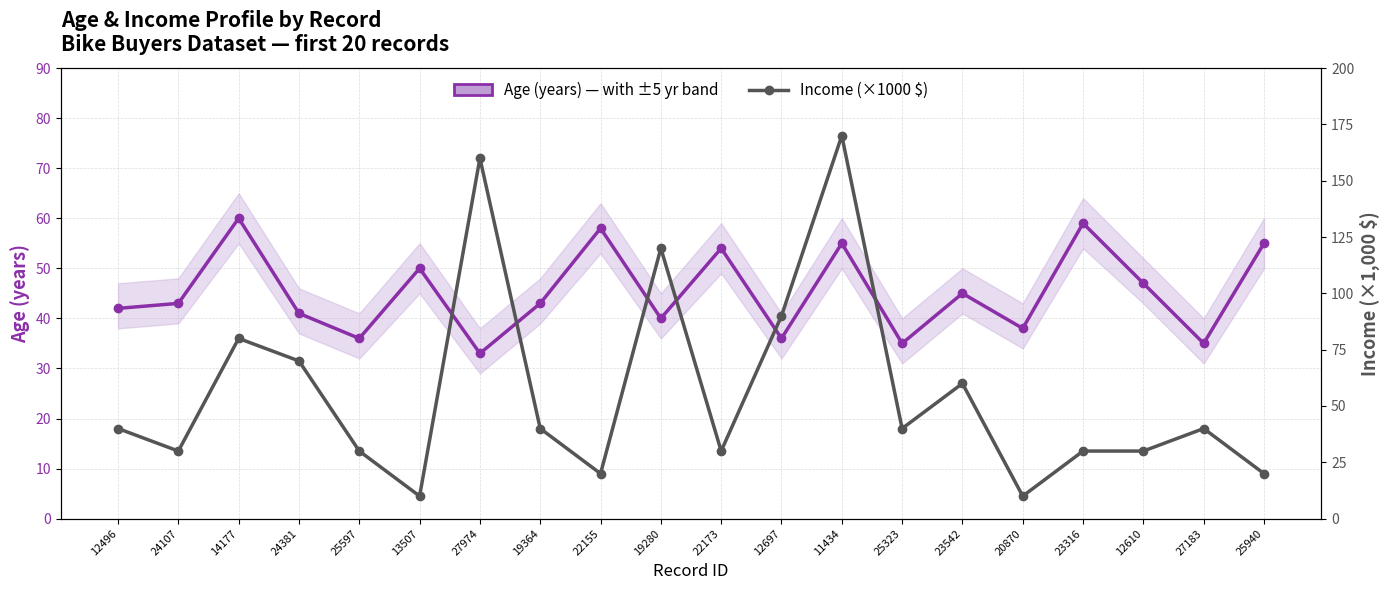

What position from the right is 19364?

13